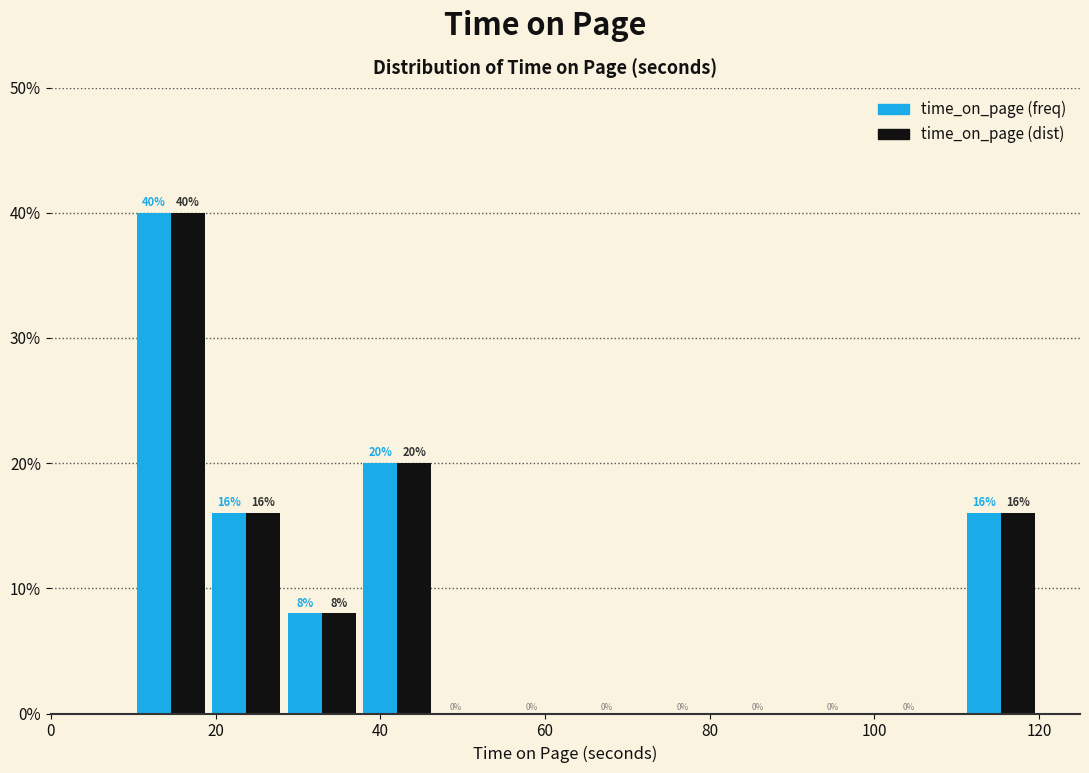

Reading left to right, transcribe this chart: for each range on the x-axis, give the height of each series' bar. The bar edges are not printed on the chart, so give them approximately, as read against the axis.

10 to 20: time_on_page (freq)=40	time_on_page (dist)=40
20 to 28: time_on_page (freq)=16	time_on_page (dist)=16
28 to 38: time_on_page (freq)=8	time_on_page (dist)=8
38 to 46: time_on_page (freq)=20	time_on_page (dist)=20
46 to 56: time_on_page (freq)=0	time_on_page (dist)=0
56 to 66: time_on_page (freq)=0	time_on_page (dist)=0
66 to 74: time_on_page (freq)=0	time_on_page (dist)=0
74 to 84: time_on_page (freq)=0	time_on_page (dist)=0
84 to 92: time_on_page (freq)=0	time_on_page (dist)=0
92 to 102: time_on_page (freq)=0	time_on_page (dist)=0
102 to 110: time_on_page (freq)=0	time_on_page (dist)=0
110 to 120: time_on_page (freq)=16	time_on_page (dist)=16